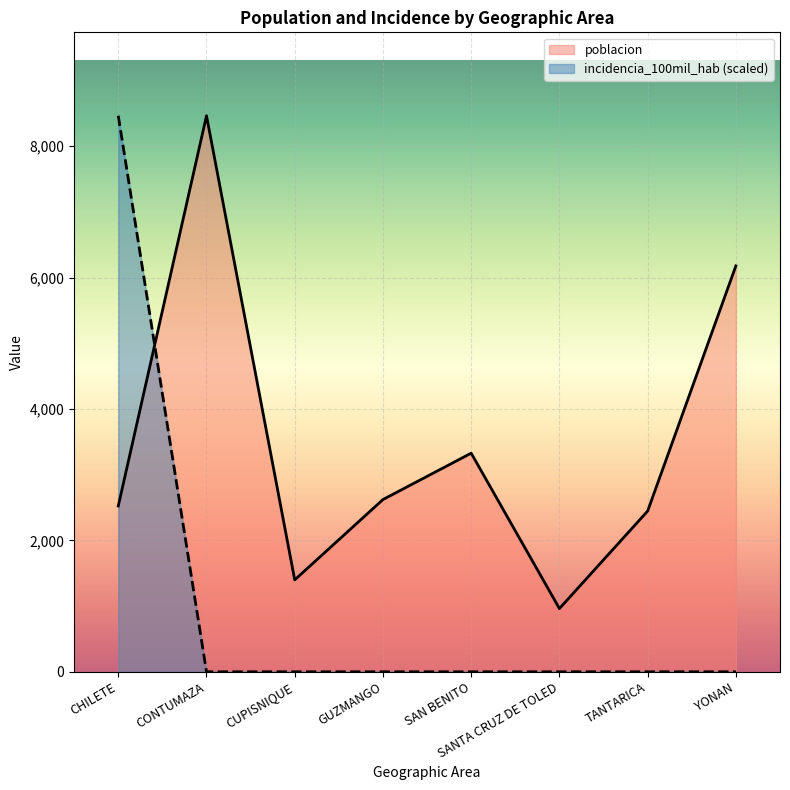

Is the value of incidencia_100mil_hab at SAN BENITO greater than the value of poblacion at CHILETE?

No